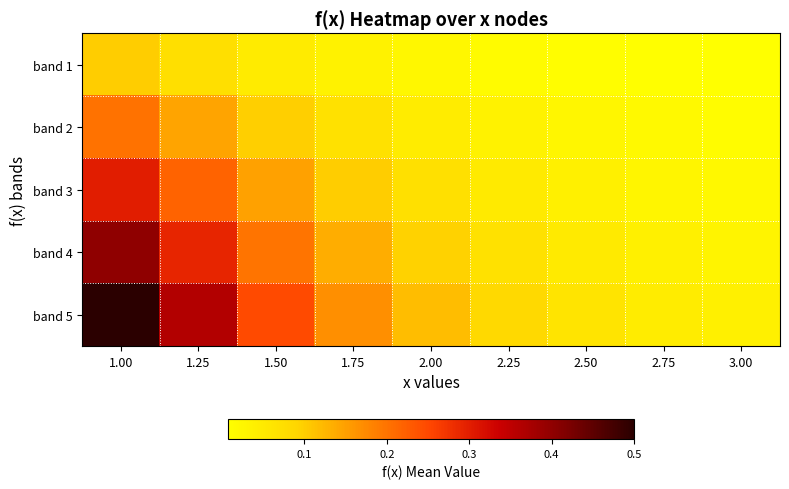

Reading left to right, list all the values displayed in this chart.

band 1: 1.00=0.1	1.25=0.1	1.50=0.0	1.75=0.0	2.00=0.0	2.25=0.0	2.50=0.0	2.75=0.0	3.00=0.0
band 2: 1.00=0.2	1.25=0.1	1.50=0.1	1.75=0.1	2.00=0.0	2.25=0.0	2.50=0.0	2.75=0.0	3.00=0.0
band 3: 1.00=0.3	1.25=0.2	1.50=0.1	1.75=0.1	2.00=0.1	2.25=0.1	2.50=0.0	2.75=0.0	3.00=0.0
band 4: 1.00=0.4	1.25=0.3	1.50=0.2	1.75=0.1	2.00=0.1	2.25=0.1	2.50=0.0	2.75=0.0	3.00=0.0
band 5: 1.00=0.5	1.25=0.4	1.50=0.2	1.75=0.2	2.00=0.1	2.25=0.1	2.50=0.1	2.75=0.0	3.00=0.0